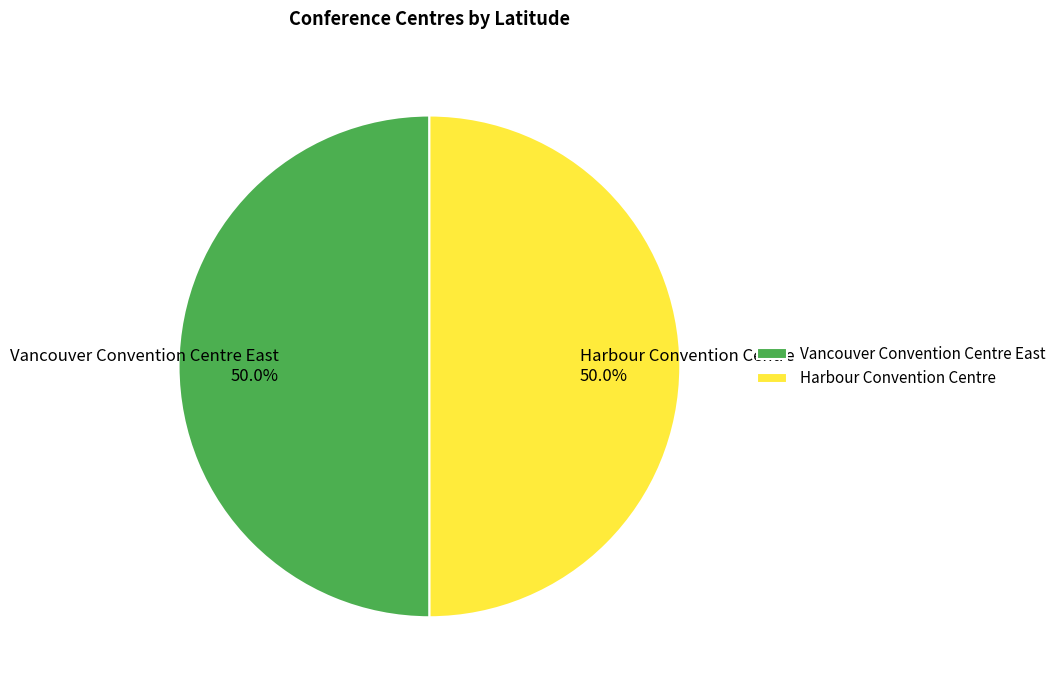

What is the ratio of the value at Harbour Convention Centre to the value at Vancouver Convention Centre East?

1.0